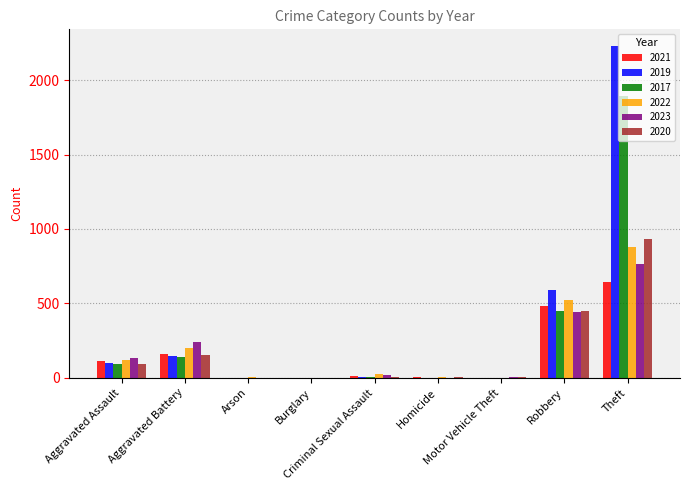

What is the sum of all 2020 values?

1634